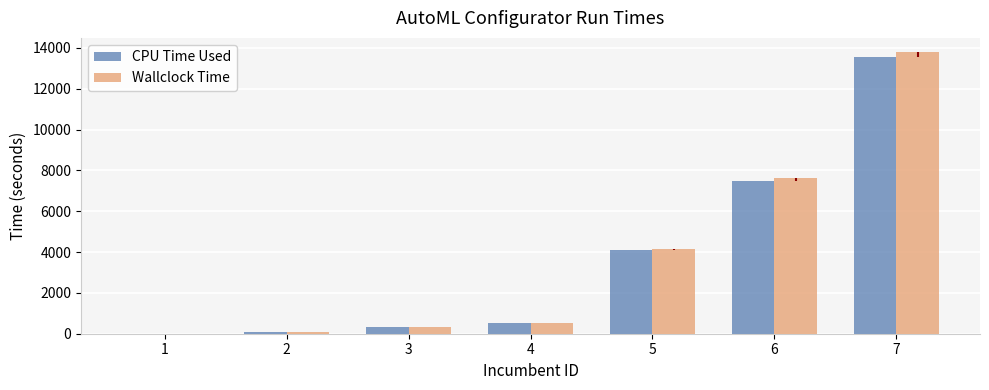

List the series in order of their peak value, lowest first.

CPU Time Used, Wallclock Time